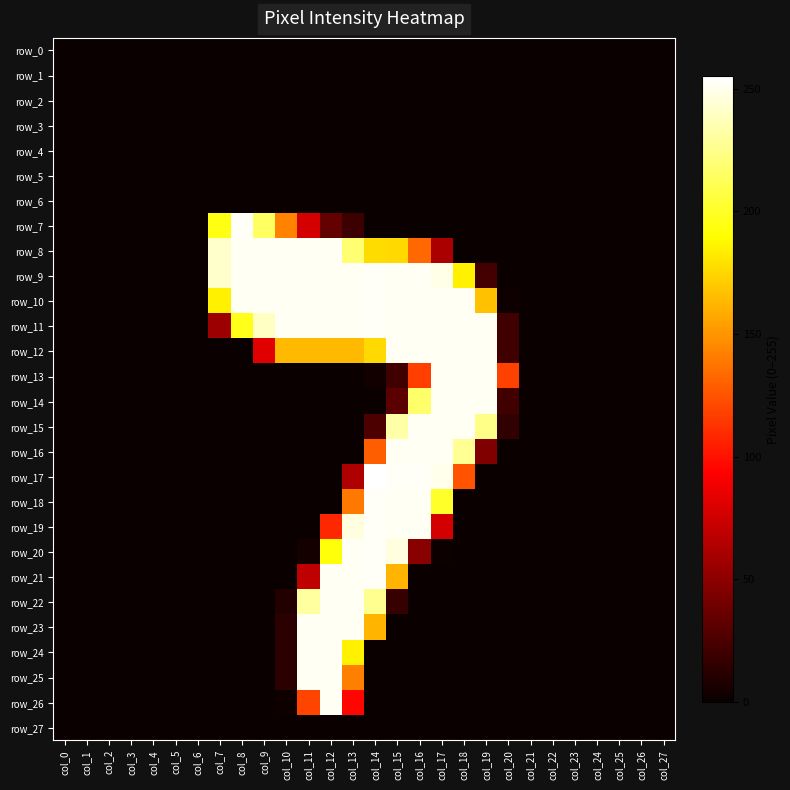

What is the maximum value shown in the chart?

255